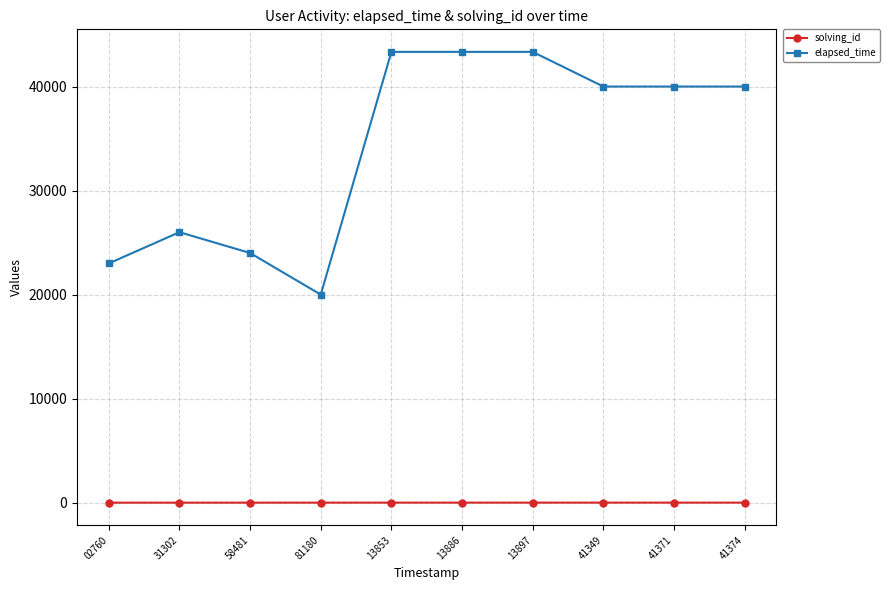

What is the average value of the solving_id series?

4